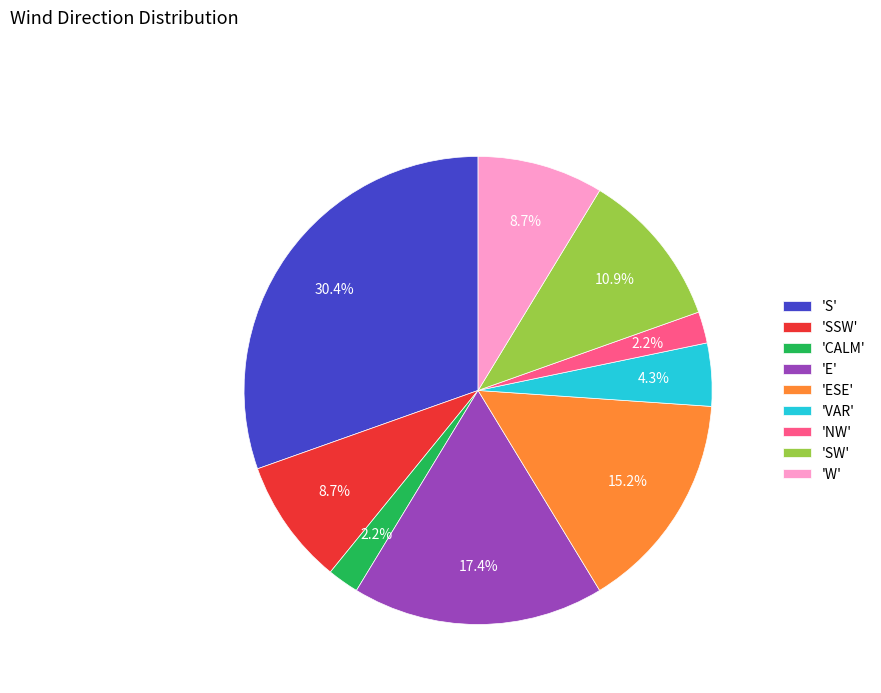

Do 'E' and 'S' together represent more than half of the pie?

No